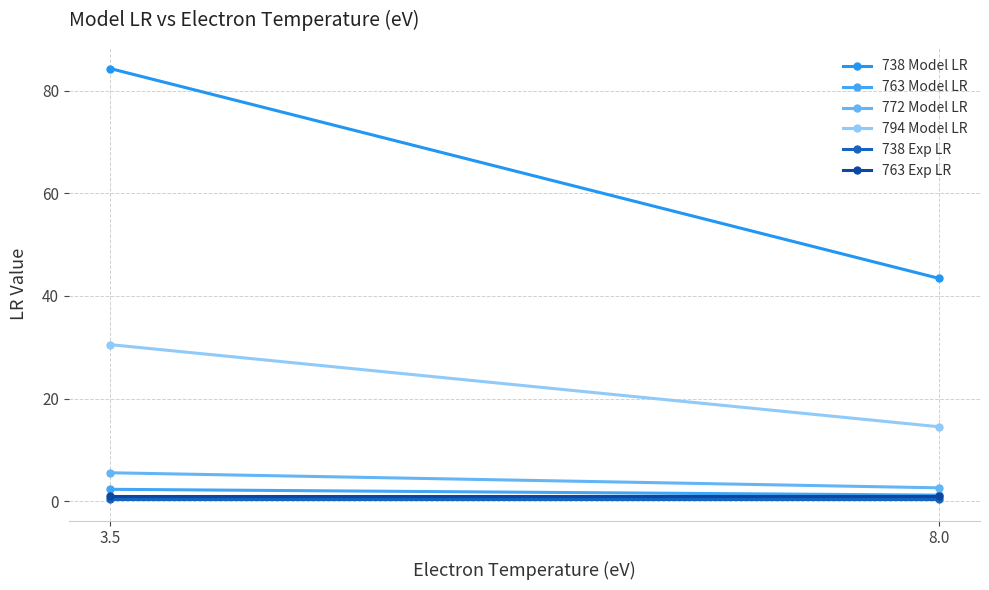

How many lines are shown in the chart?

6